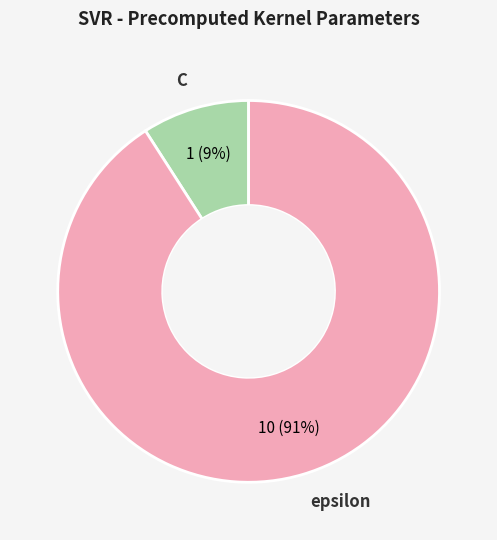

Is the sum of C and epsilon greater than half?

Yes